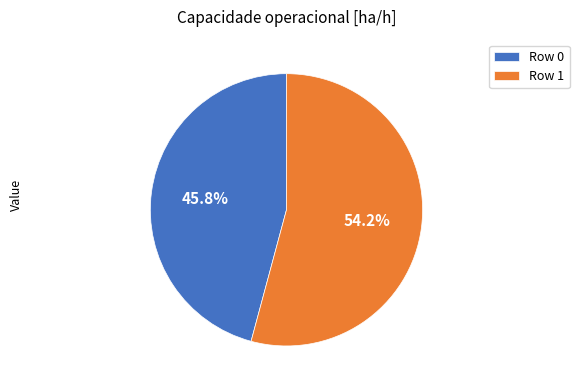

Rank the categories by value from highest to lowest.

Row 1, Row 0